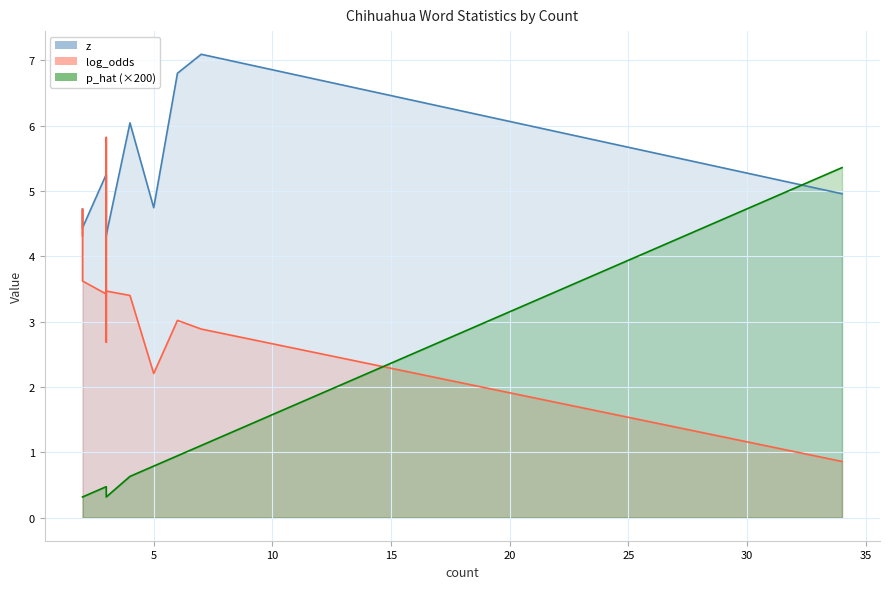

Is it true that z equals 4.7 at 2?

True